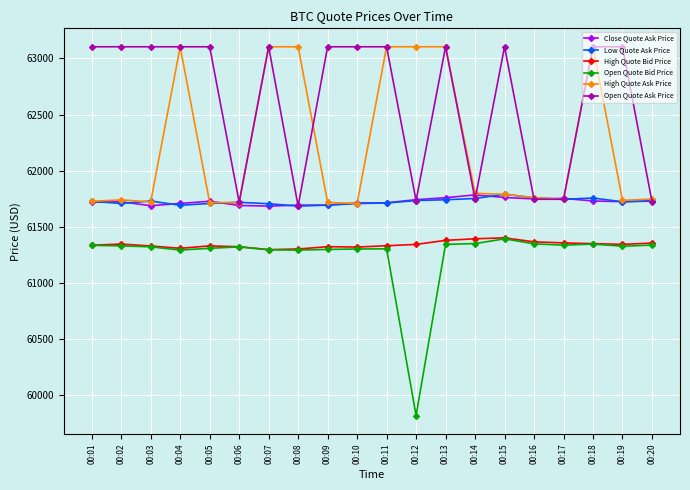

The value of High Quote Bid Price at 00:05 is 99555.7. True or false?

False